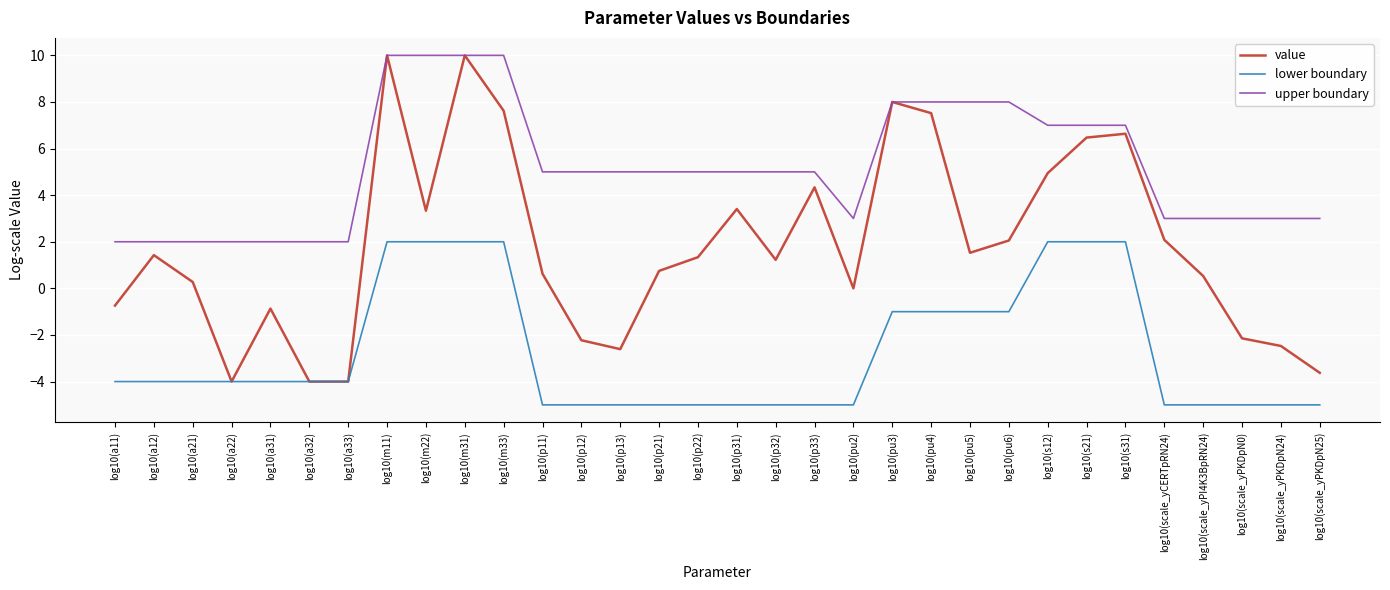

The value of value at log10(pu2) is 0.0. True or false?

True